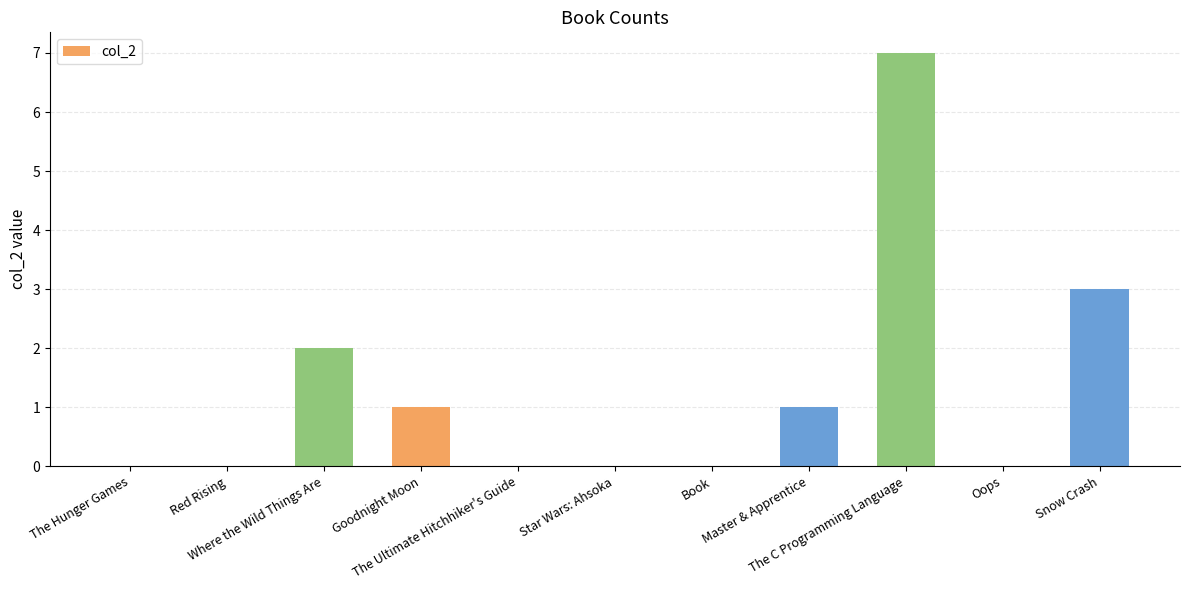

How many data points does each series have?

11